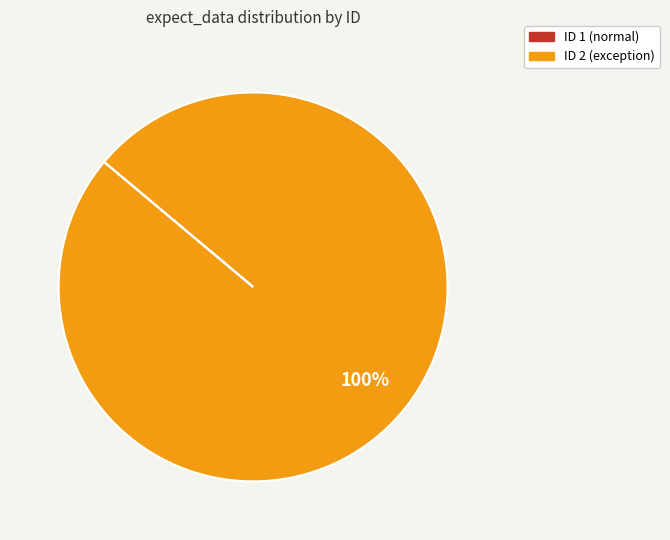

How many segments does this pie chart have?

1